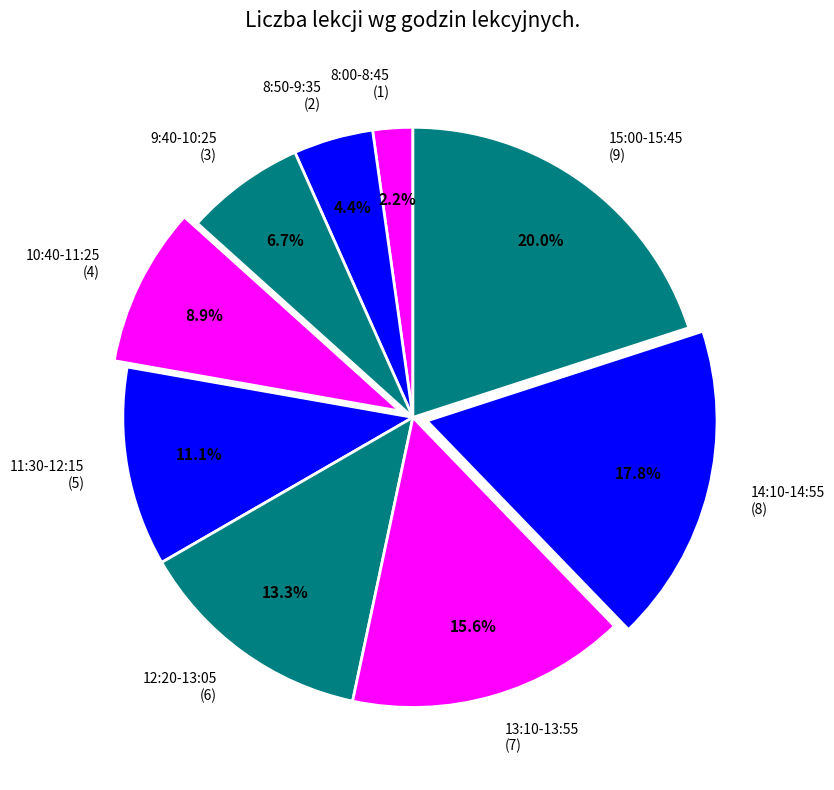

To the nearest percent, what is the average slice percentage?

11%